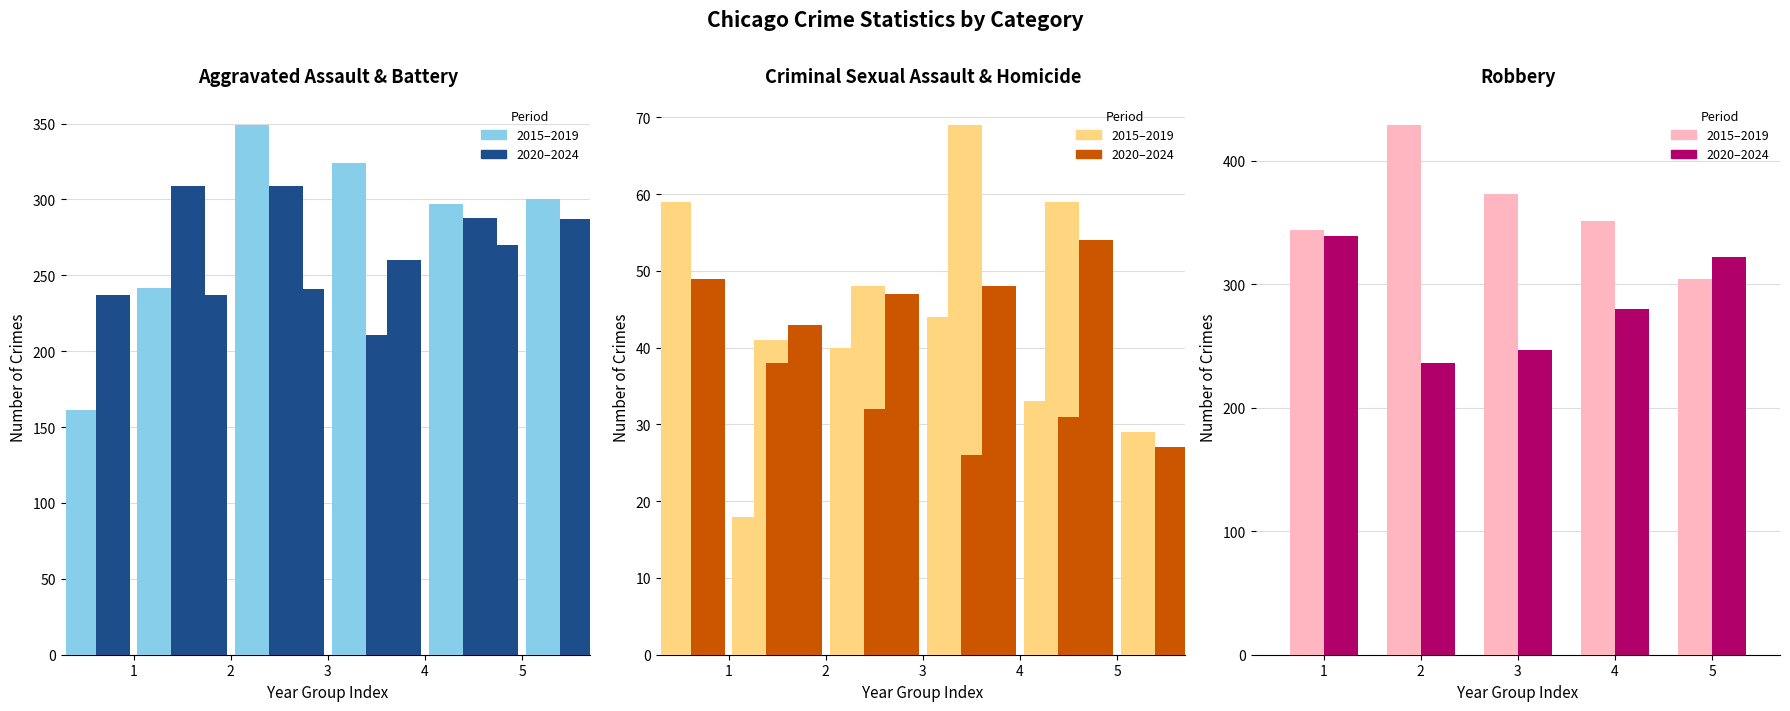

True or false: Aggravated Battery has a value of 118 at 2022.

False